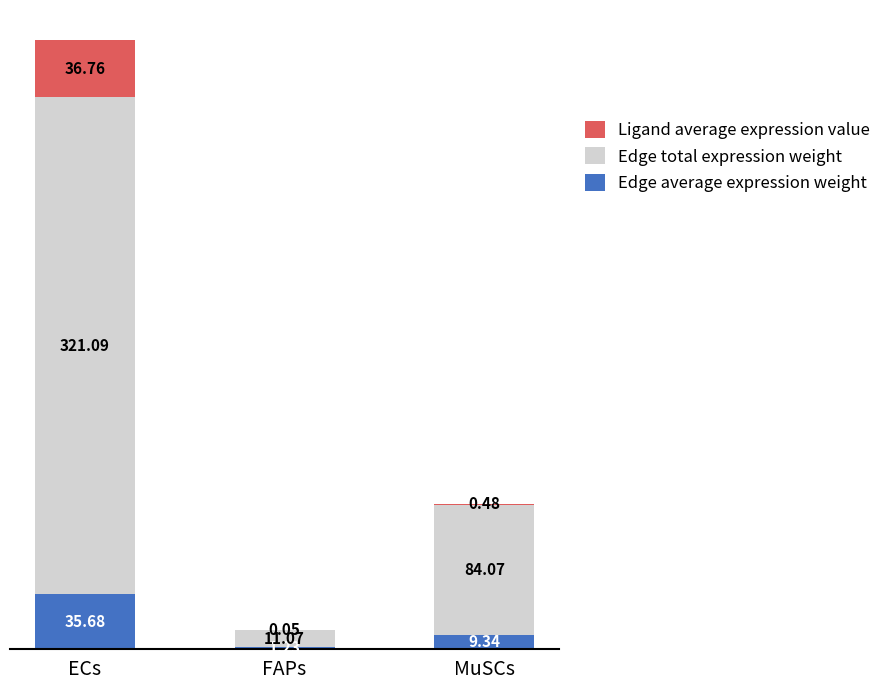

What is the total value across all series at ECs?

393.5